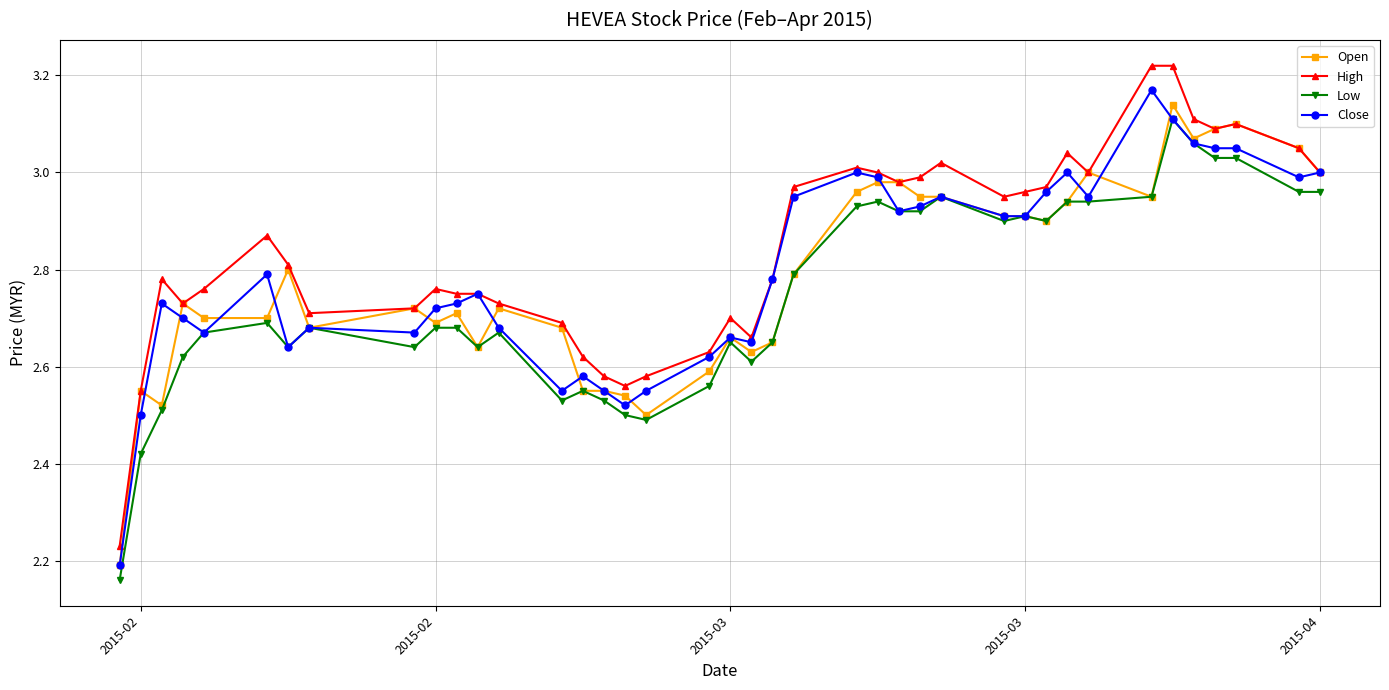

At how many categories does at least one series exceed 2?

40